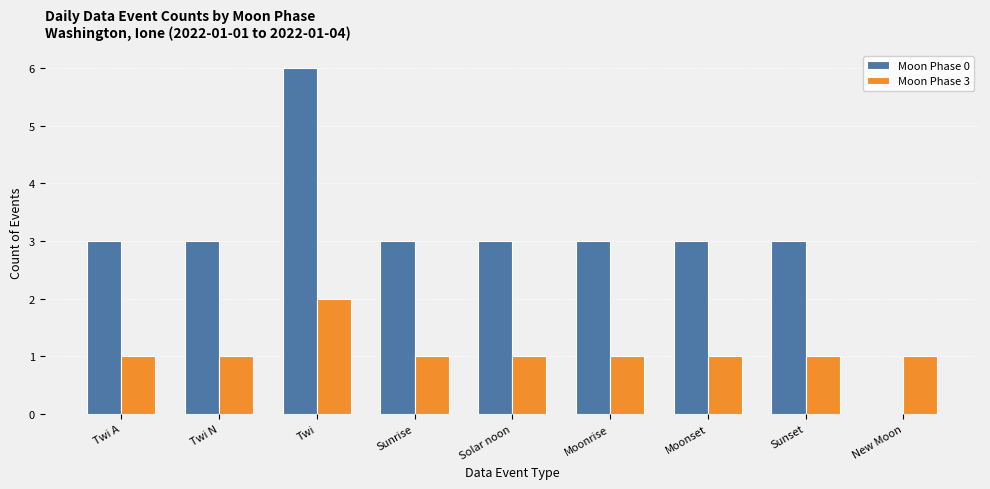

Reading right to left, what are all the values shown in this chart?

Moon Phase 0: 0	3	3	3	3	3	6	3	3
Moon Phase 3: 1	1	1	1	1	1	2	1	1